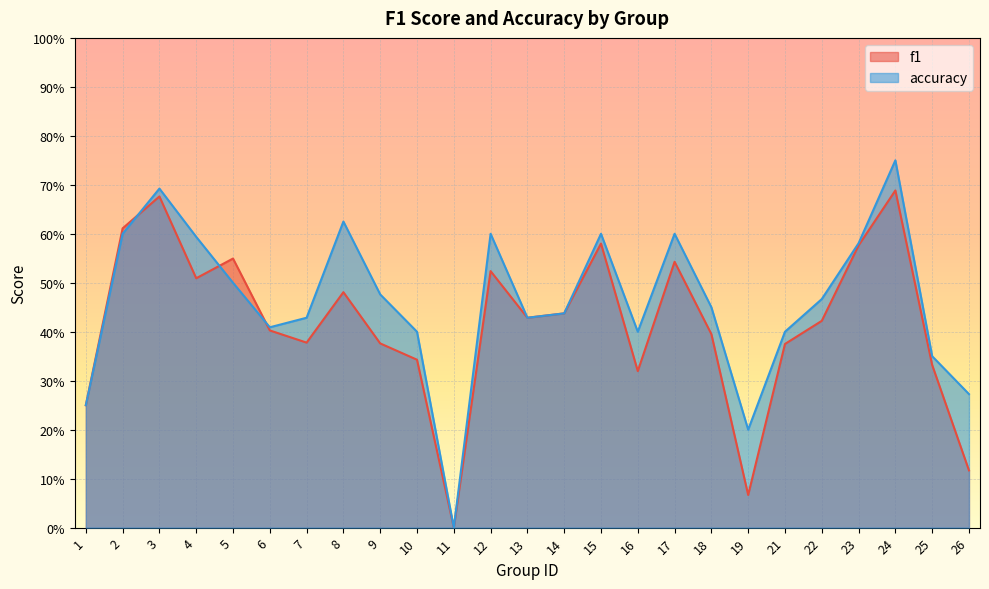

Does the chart display data point markers on the line(s)?

No